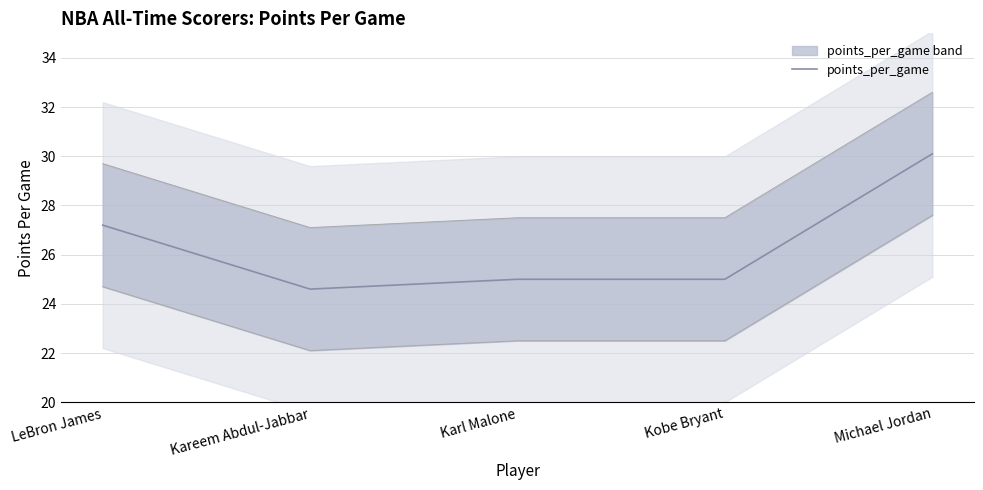

At which label is the value closest to 27?

LeBron James